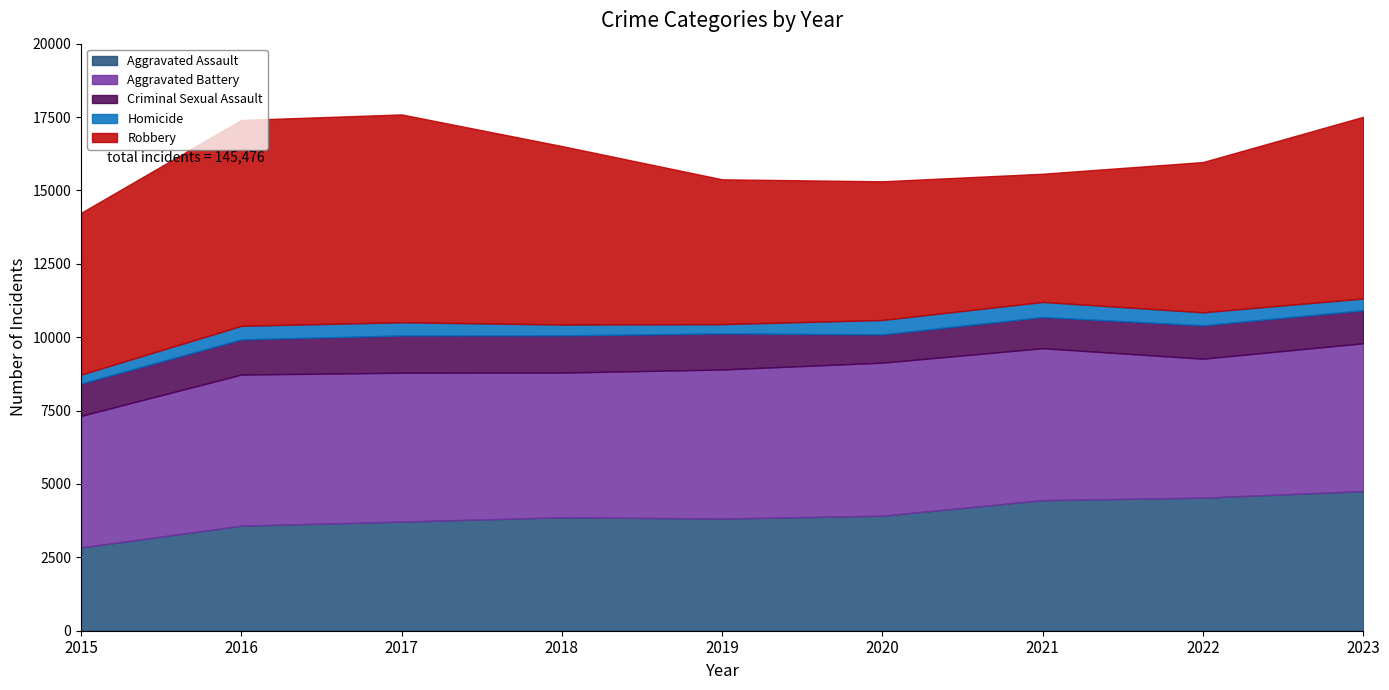

How many lines are shown in the chart?

5